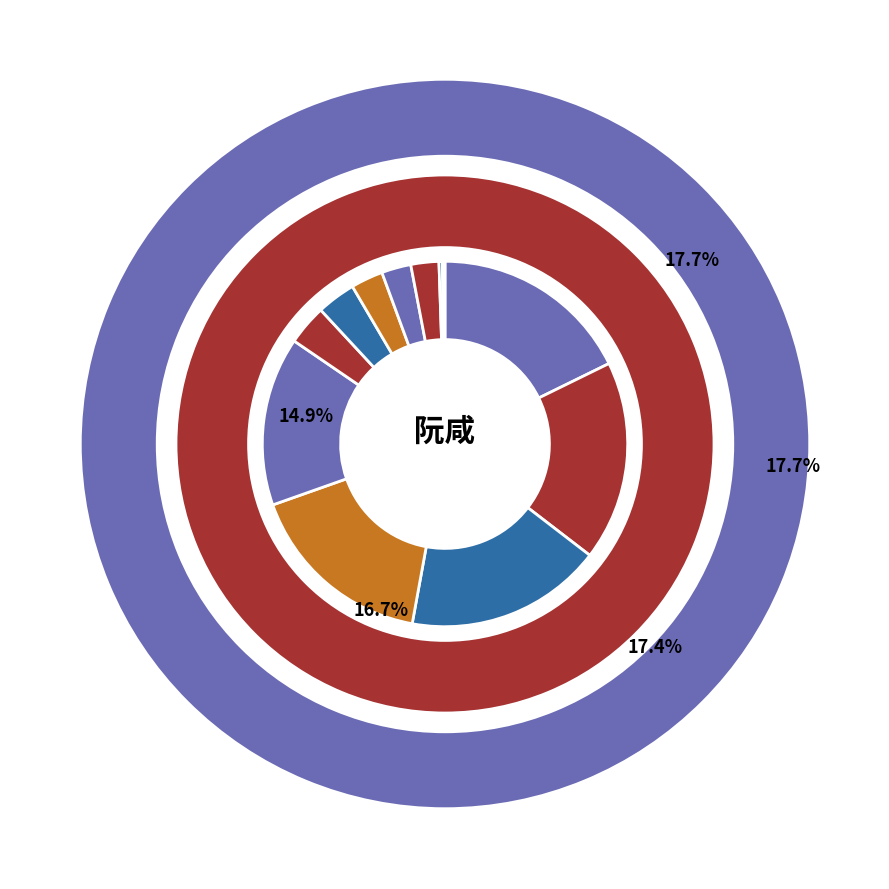

Is the sum of 和令狐相公南斋小宴听阮咸 and 缘识·阮咸初立意 greater than half?

No